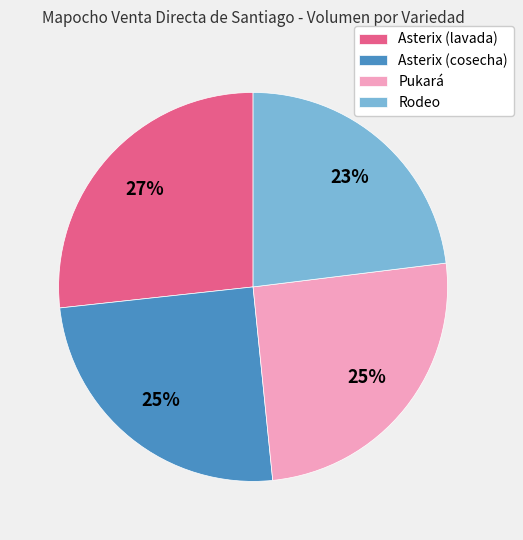

What is the ratio of the value at Rodeo to the value at Pukará?

0.9